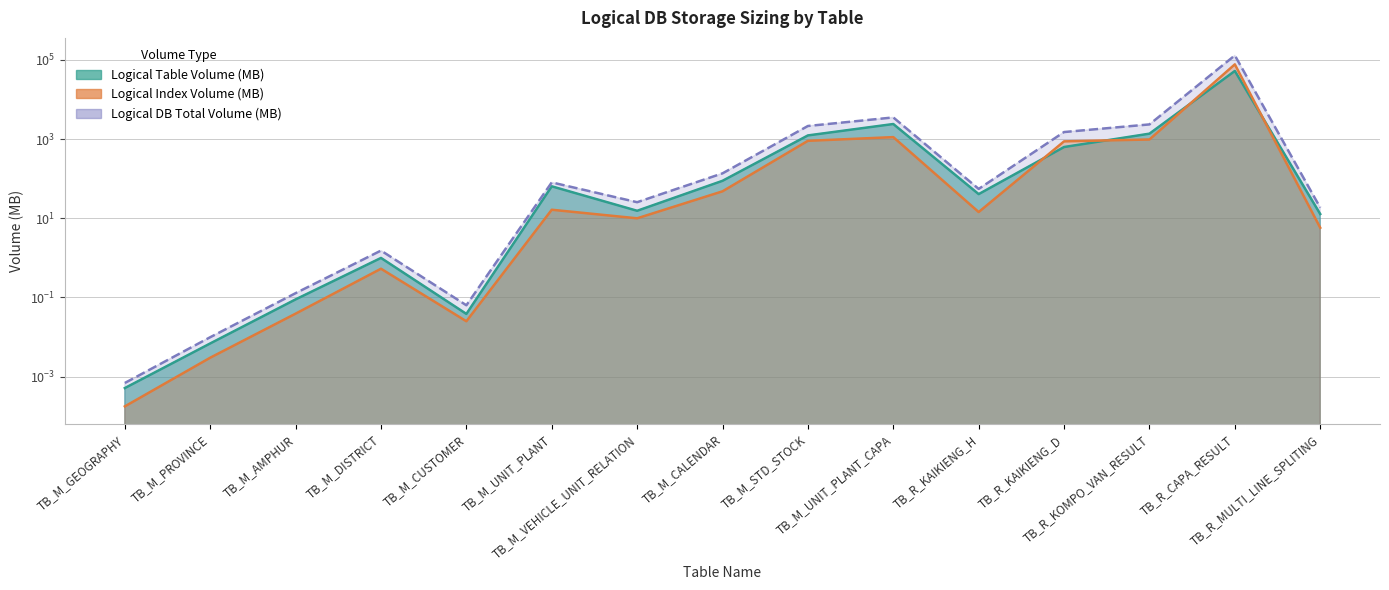

Reading left to right, extract all data points from this chart.

Logical Table Volume (MB): 0.0	0.0	0.1	1.0	0.0	64.2	15.5	88.6	1240.4	2407.9	40.8	631.7	1374.1	52701.0	12.8
Logical Index Volume (MB): 0.0	0.0	0.0	0.5	0.0	16.4	10.0	48.0	905.9	1123.7	14.4	877.4	978.9	77327.6	5.8
Logical DB Total Volume (MB): 0.0	0.0	0.1	1.5	0.1	80.7	25.5	136.6	2146.3	3531.6	55.2	1509.1	2353.0	130028.6	18.6